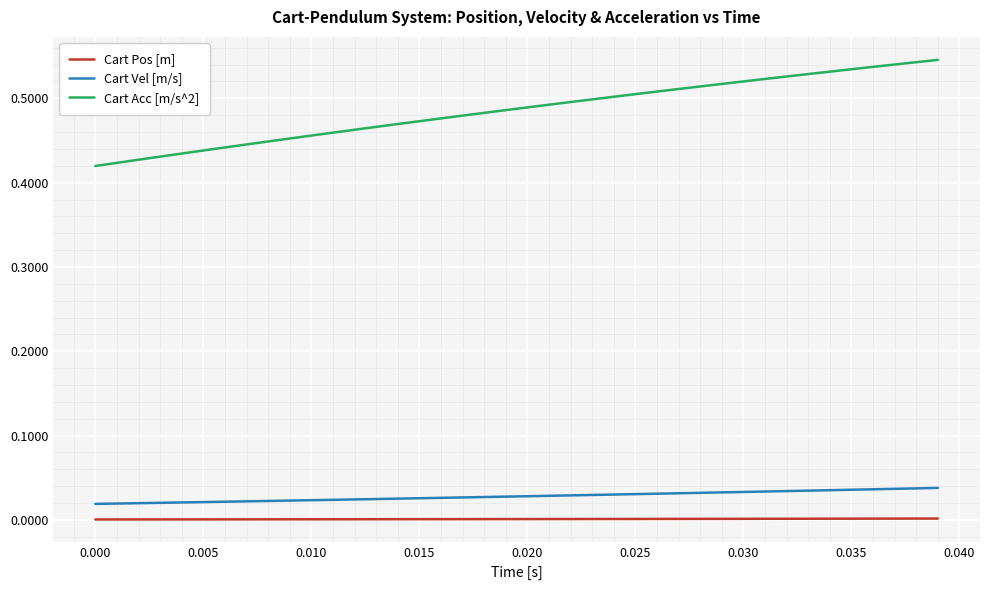

Which series has the largest total across all categories?

Cart Acc [m/s^2]